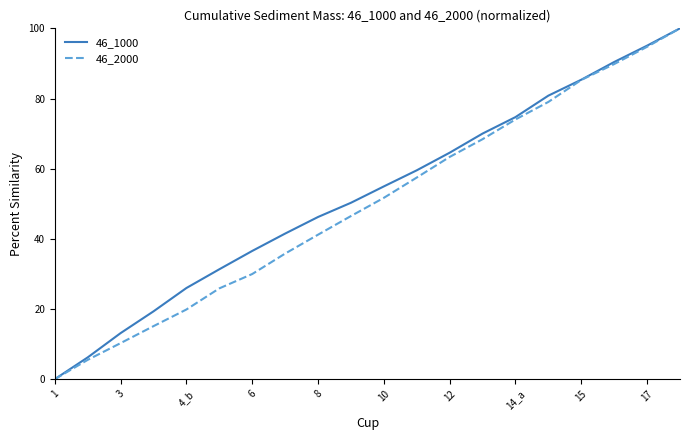

What is the highest value of the 46_1000 series?

100.0